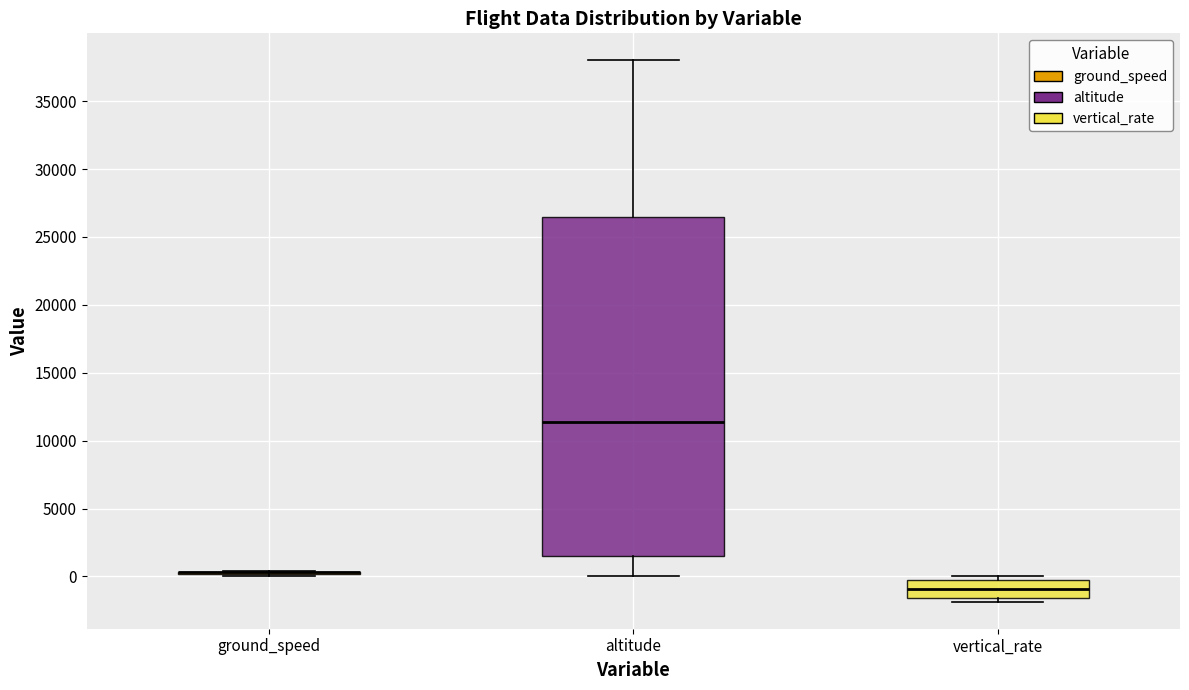

Comparing the boxes themselves (not the whiskers), which one is the tallest?

altitude